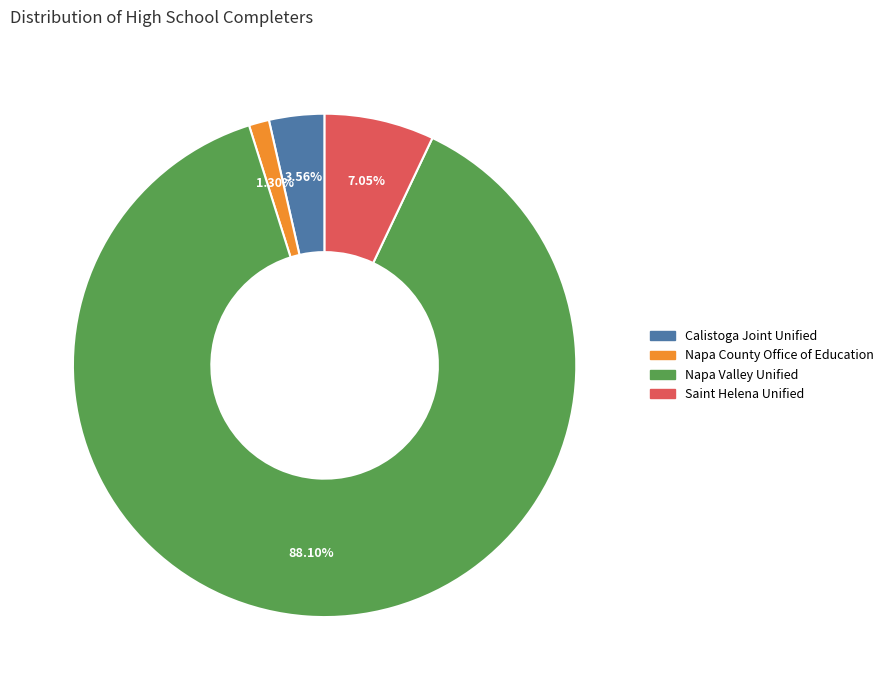

Rank the categories by value from lowest to highest.

Napa County Office of Education, Calistoga Joint Unified, Saint Helena Unified, Napa Valley Unified